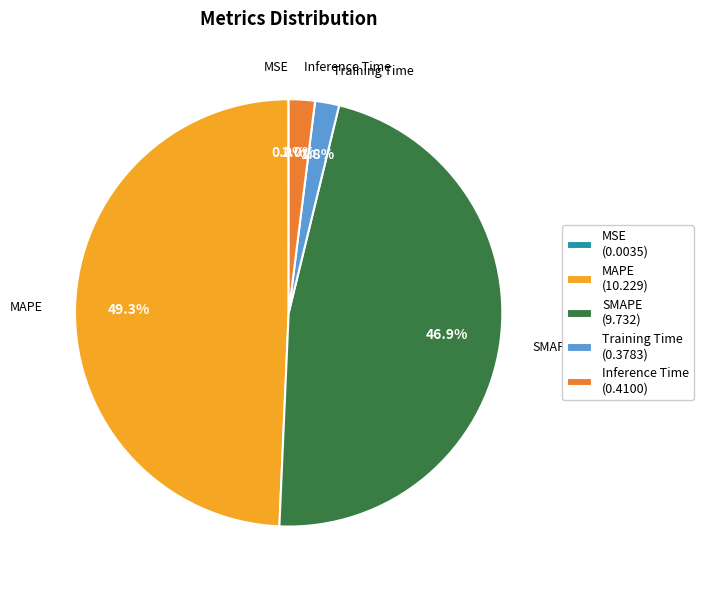

Between SMAPE and Training Time, which is larger?

SMAPE